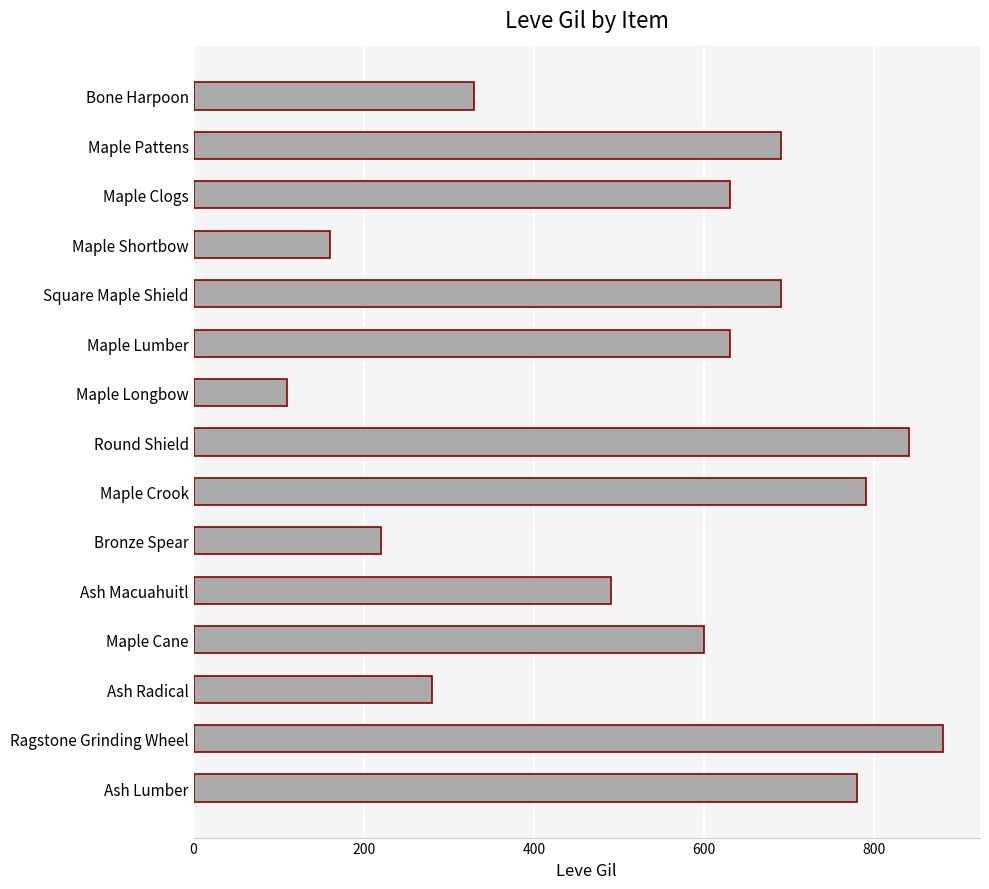

Does the chart contain any negative values?

No